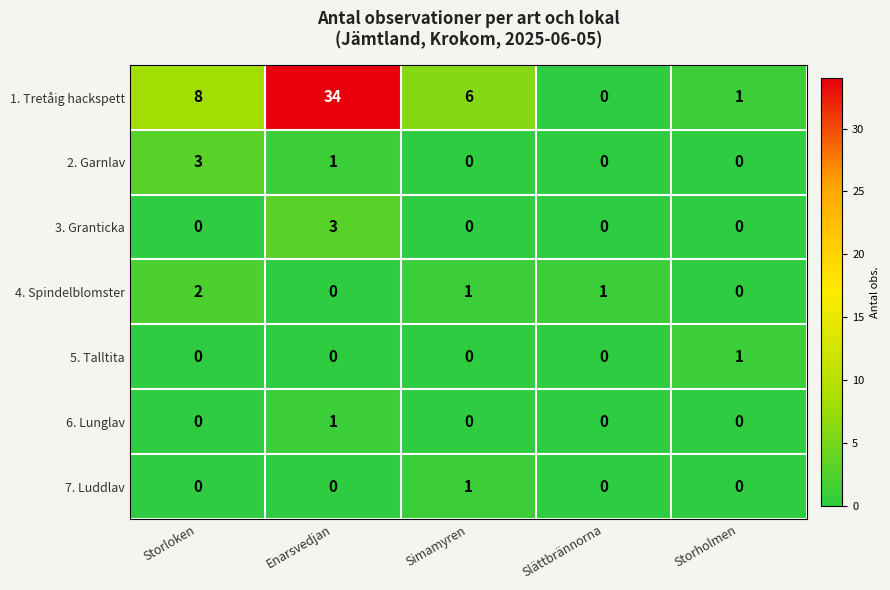

True or false: 3. Granticka has a value of 1 at Storholmen.

False